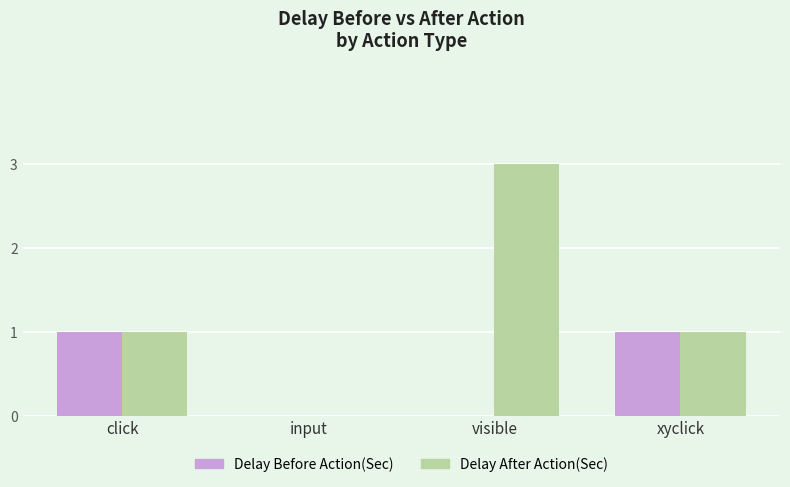

Which category has the highest value across all series?

visible